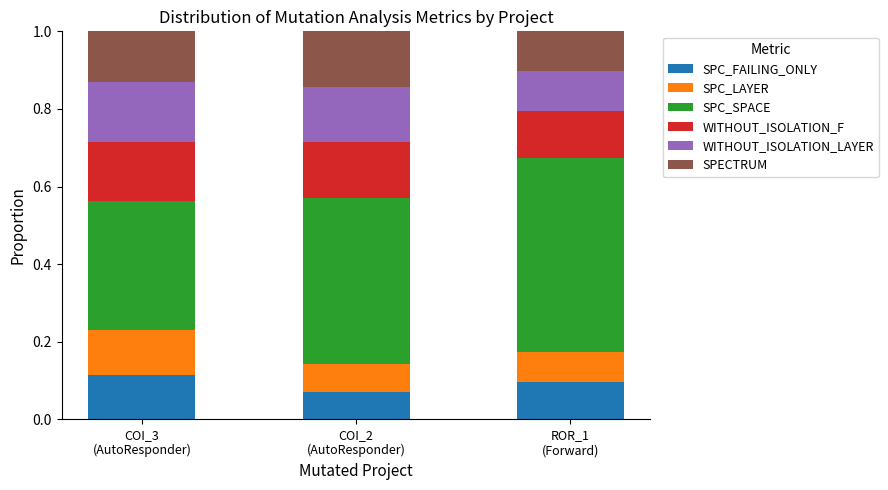

How many bars are there in total?

3